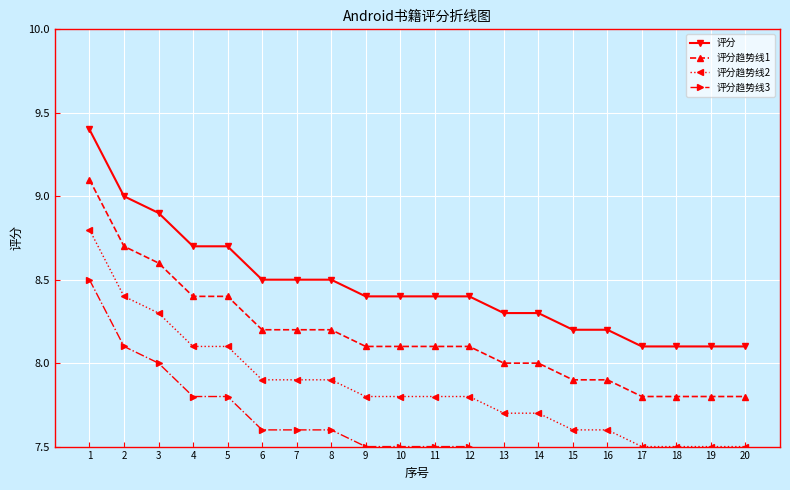

True or false: 评分趋势线2 and 评分趋势线3 cross at least once.

False